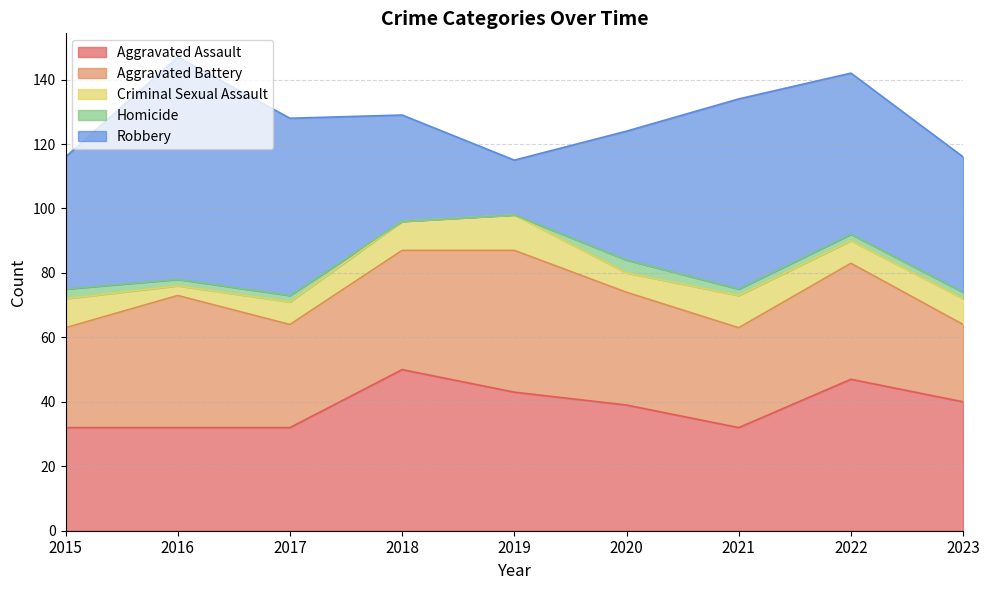

At which category does Aggravated Battery reach its first local peak?

2016